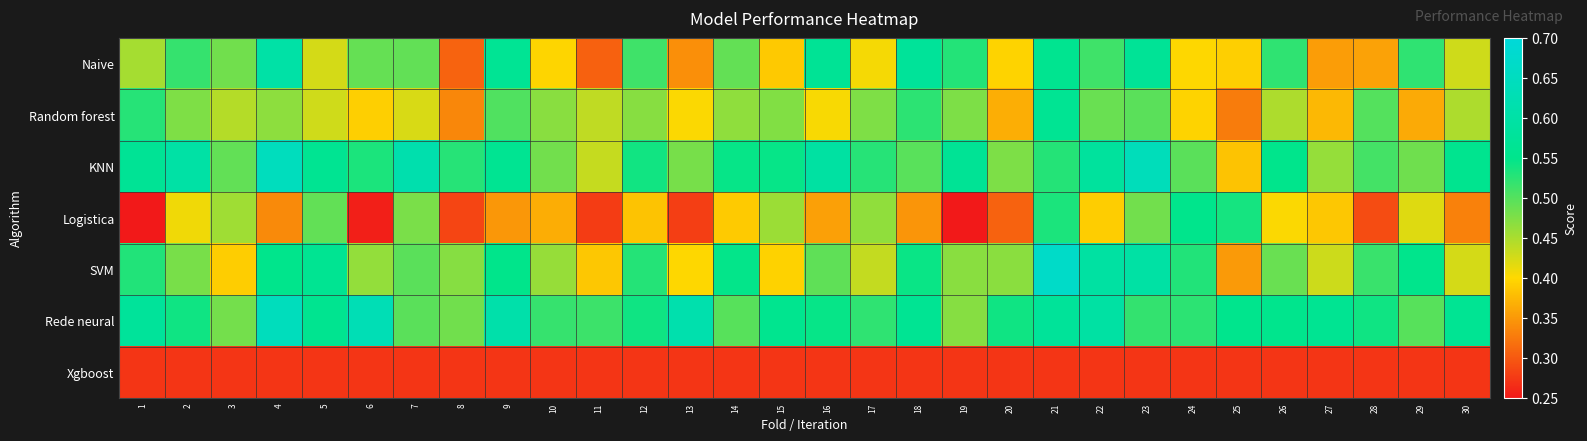

Which series changed the most between 11 and 16?

Naive